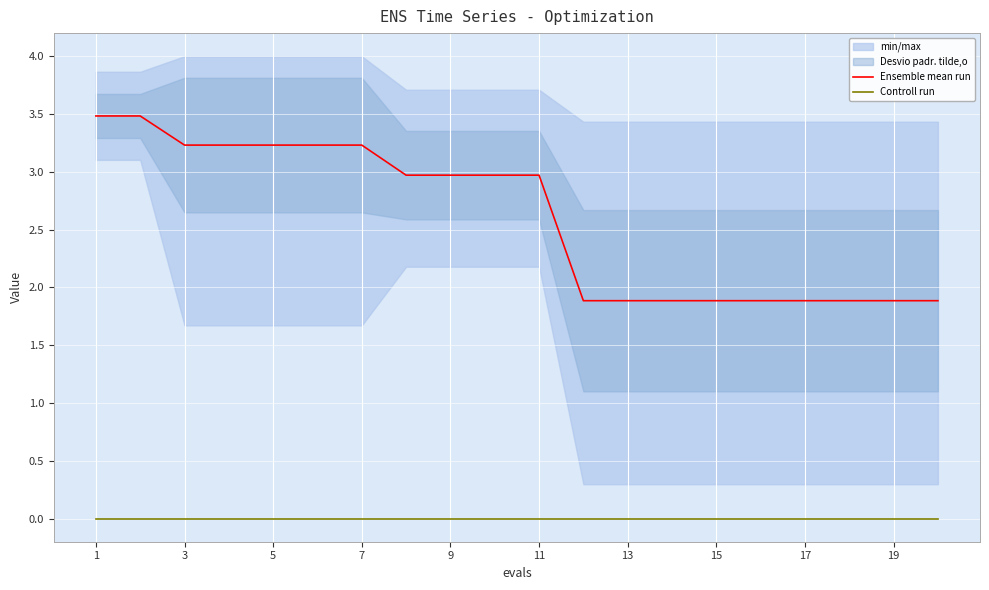

Which series has the largest range (max minus min)?

Ensemble mean run